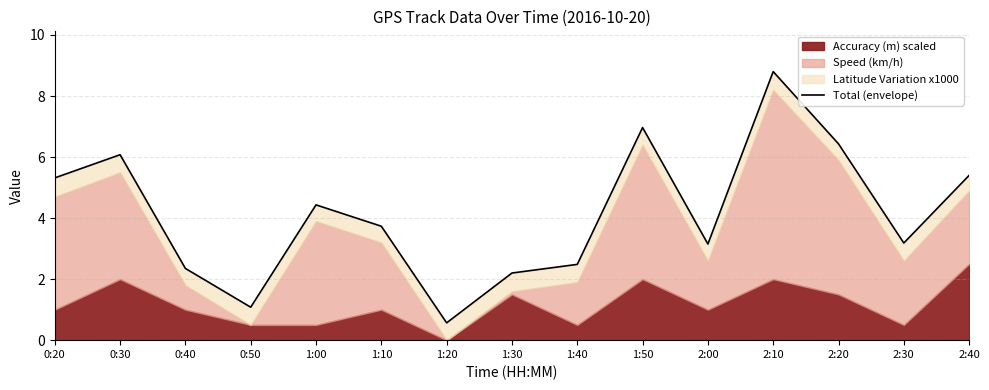

At which category does the chart reach its peak across all series?

2:10